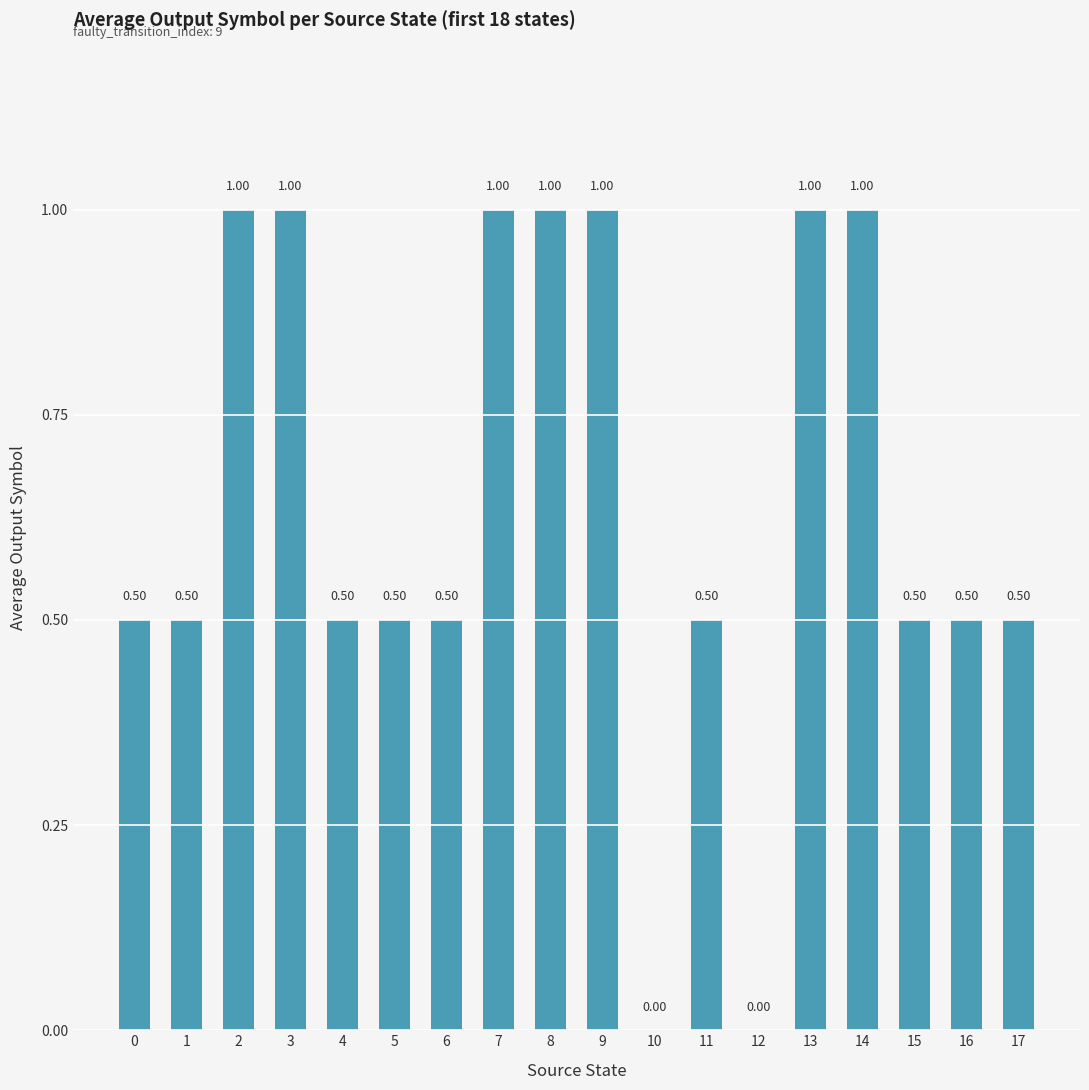

Count the number of categories in the chart.

18